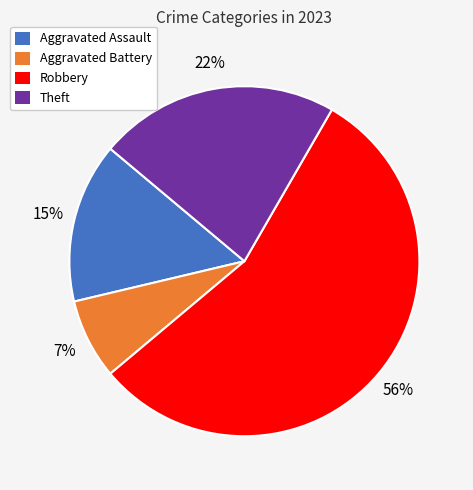

Does any single category account for the majority?

Yes